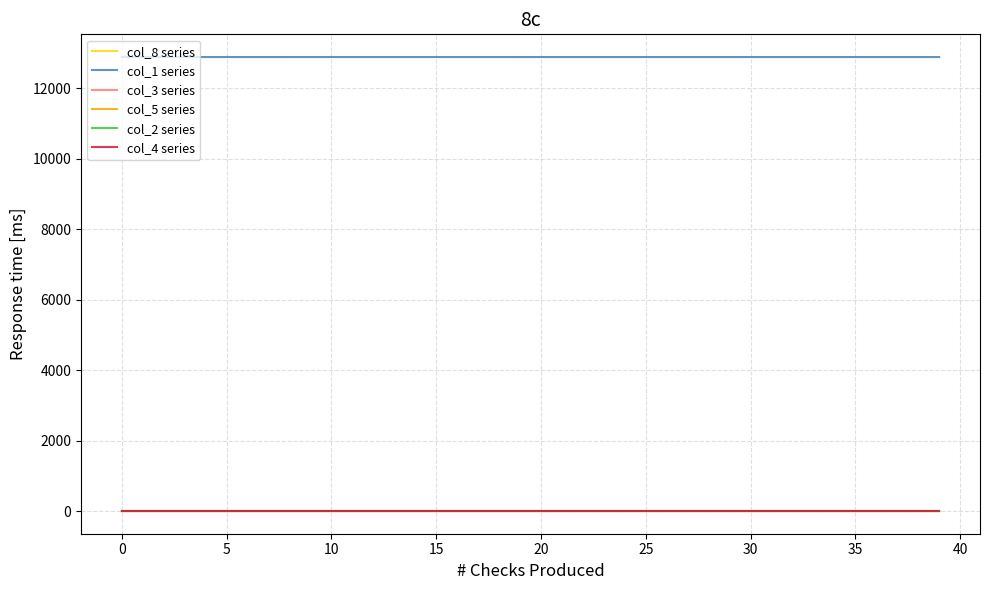

Which series has the largest total across all categories?

col_1 series